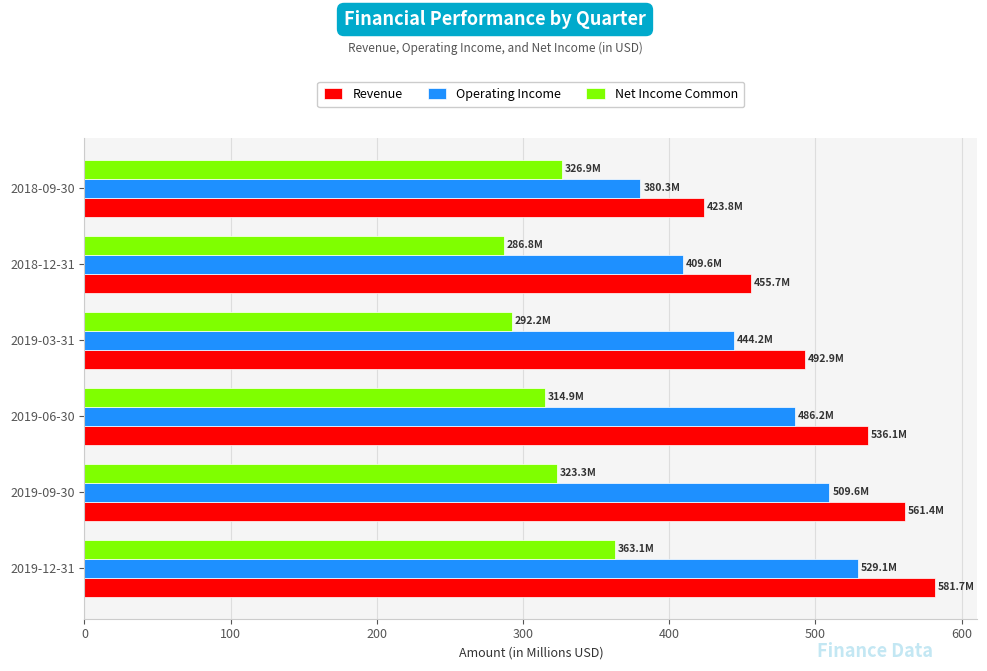

The Revenue series shows 492.9 at 2019-03-31. True or false?

True